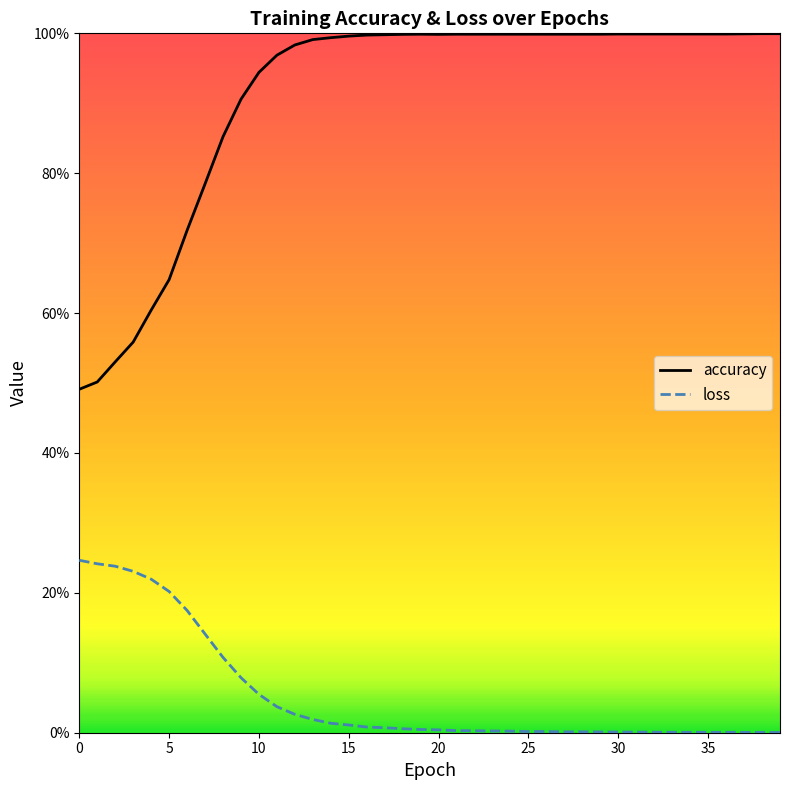

What are all the series names shown in the legend?

accuracy, loss